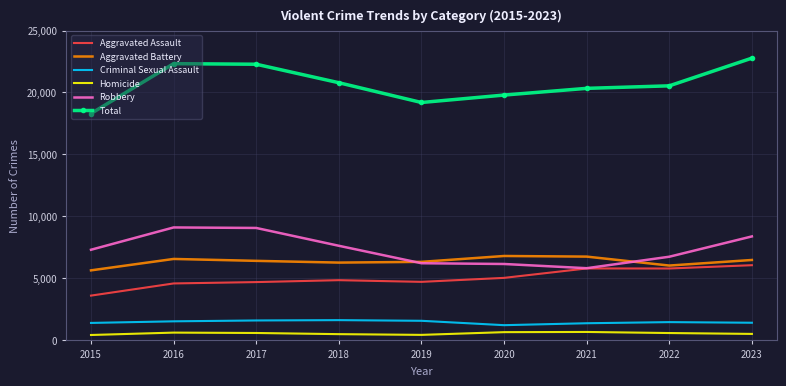

Which series has the widest spread of values?

Total